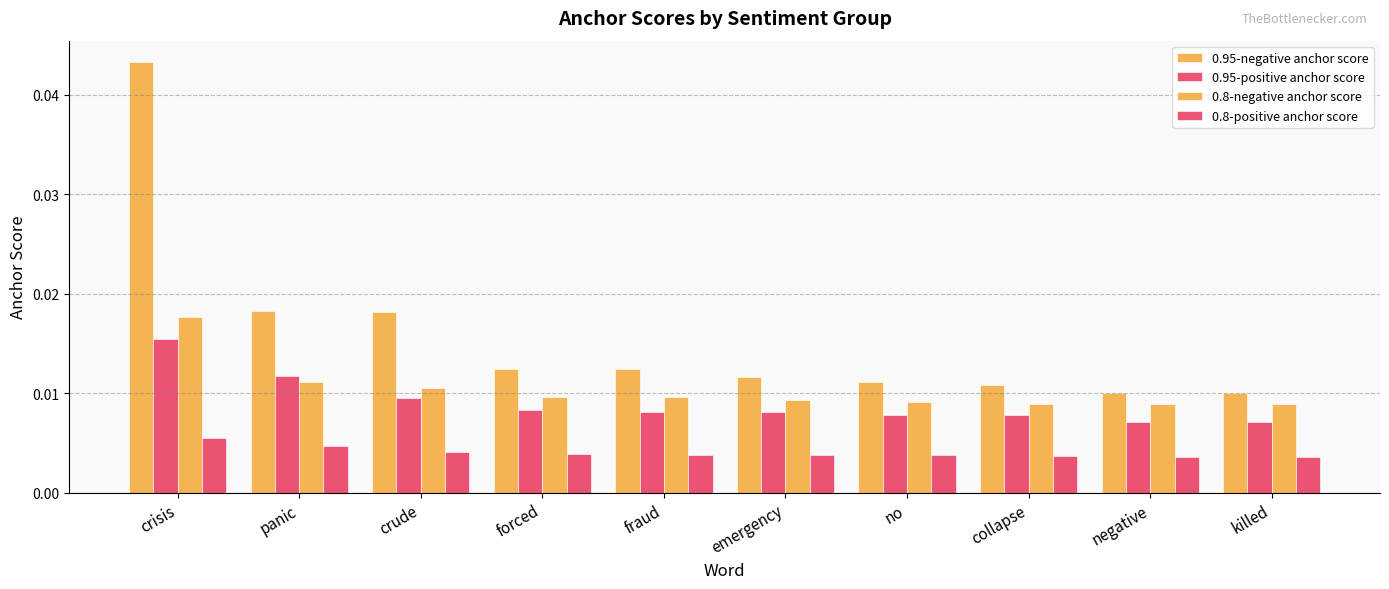

Does the chart contain stacked bars?

No